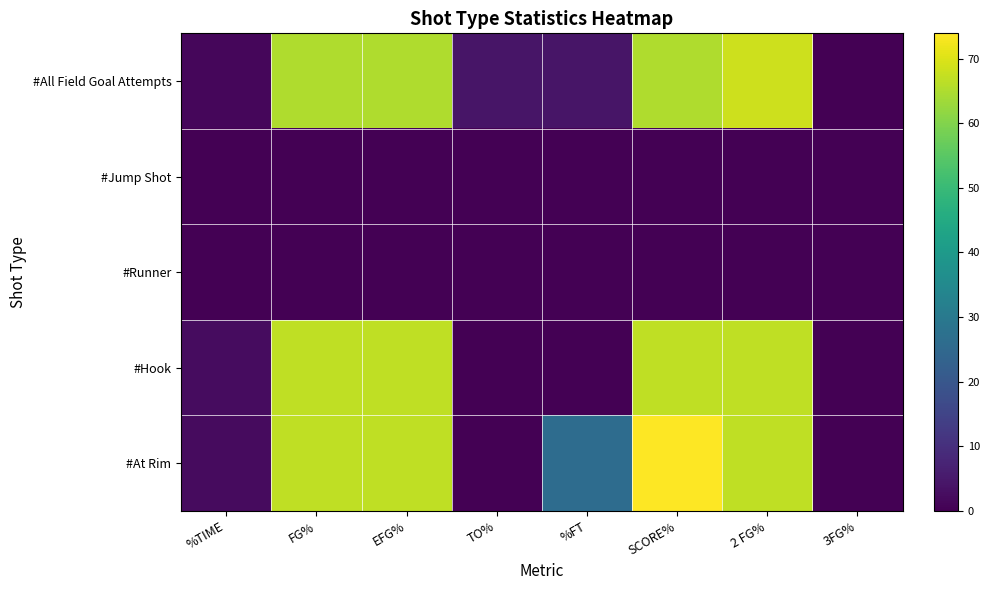

Reading left to right, what are all the values shown in this chart?

#All Field Goal Attempts: %TIME=1.2	FG%=65.2	EFG%=65.2	TO%=4.3	%FT=4.3	SCORE%=65.2	2 FG%=68.2	3FG%=0.0
#Jump Shot: %TIME=0.1	FG%=0.0	EFG%=0.0	TO%=0.0	%FT=0.0	SCORE%=0.0	2 FG%=0.0	3FG%=0.0
#Runner: %TIME=0.0	FG%=0.0	EFG%=0.0	TO%=0.0	%FT=0.0	SCORE%=0.0	2 FG%=0.0	3FG%=0.0
#Hook: %TIME=2.4	FG%=66.7	EFG%=66.7	TO%=0.0	%FT=0.0	SCORE%=66.7	2 FG%=66.7	3FG%=0.0
#At Rim: %TIME=2.2	FG%=66.7	EFG%=66.7	TO%=0.0	%FT=26.1	SCORE%=73.9	2 FG%=66.7	3FG%=0.0